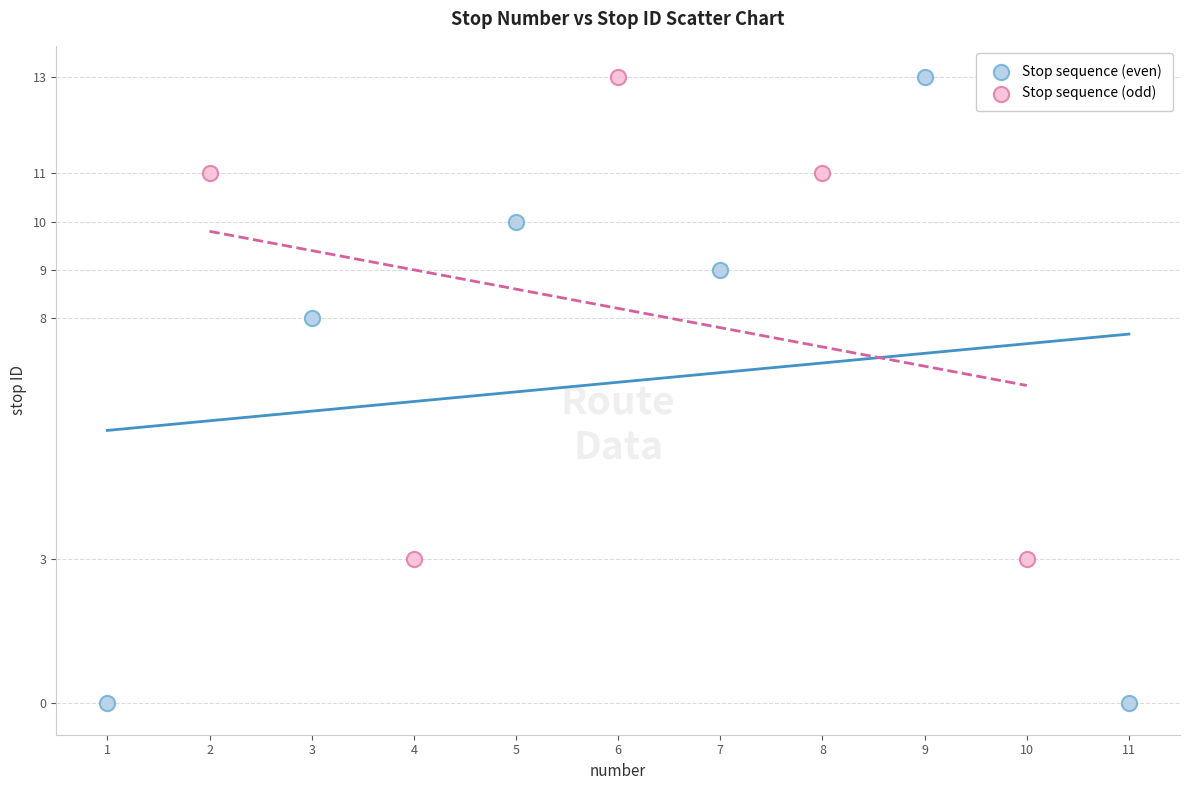

Which series contains the lowest Y value?

Stop sequence (even)